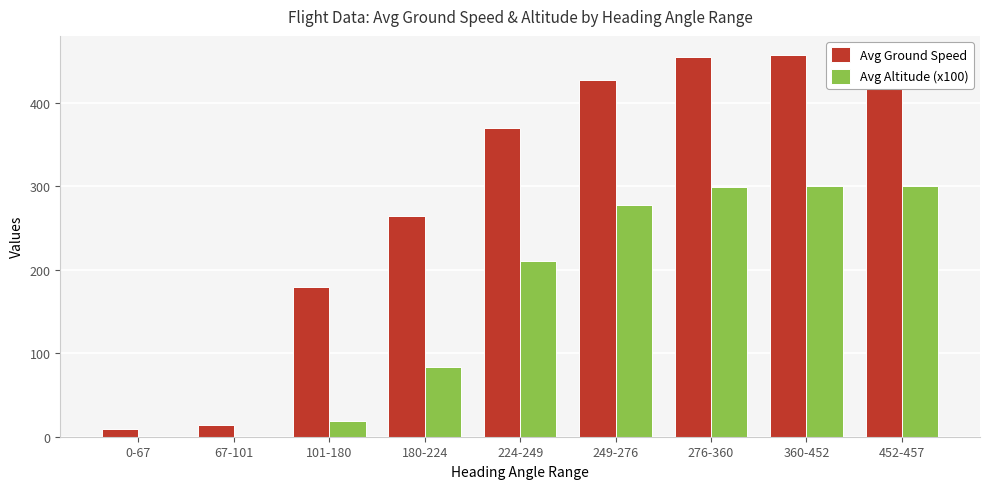

What value does the Avg Altitude (x100) series have at 276-360, to the nearest 10?

300